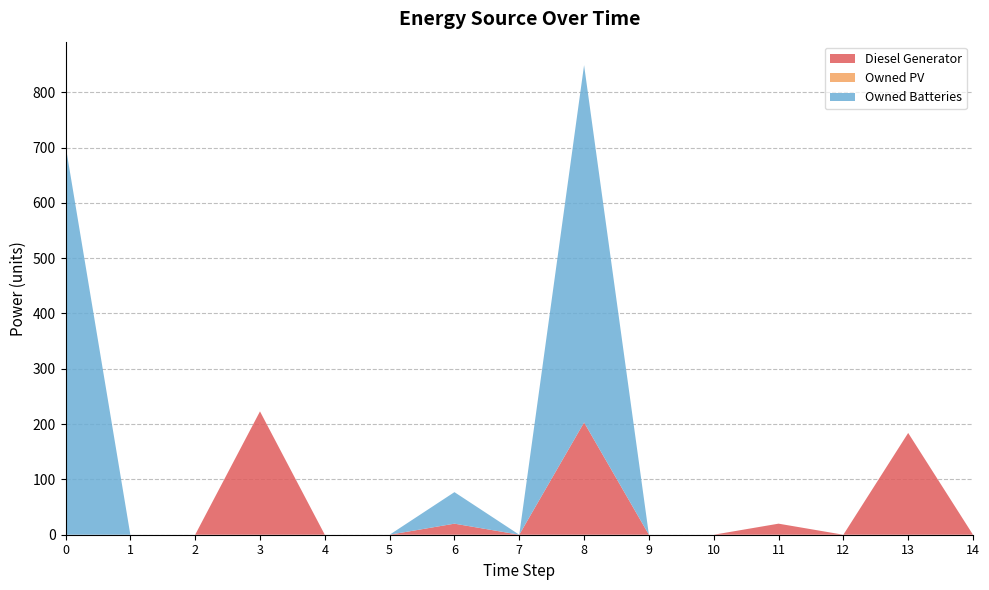

Reading right to left, what are all the values shown in this chart?

Diesel Generator: 0	184	0	20	0	0	203	0	20	0	0	223	0	0	0
Owned PV: 0	0	0	0	0	0	0	0	0	0	0	0	0	0	0
Owned Batteries: 0	0	0	0	0	0	646	0	57	0	0	0	0	0	704